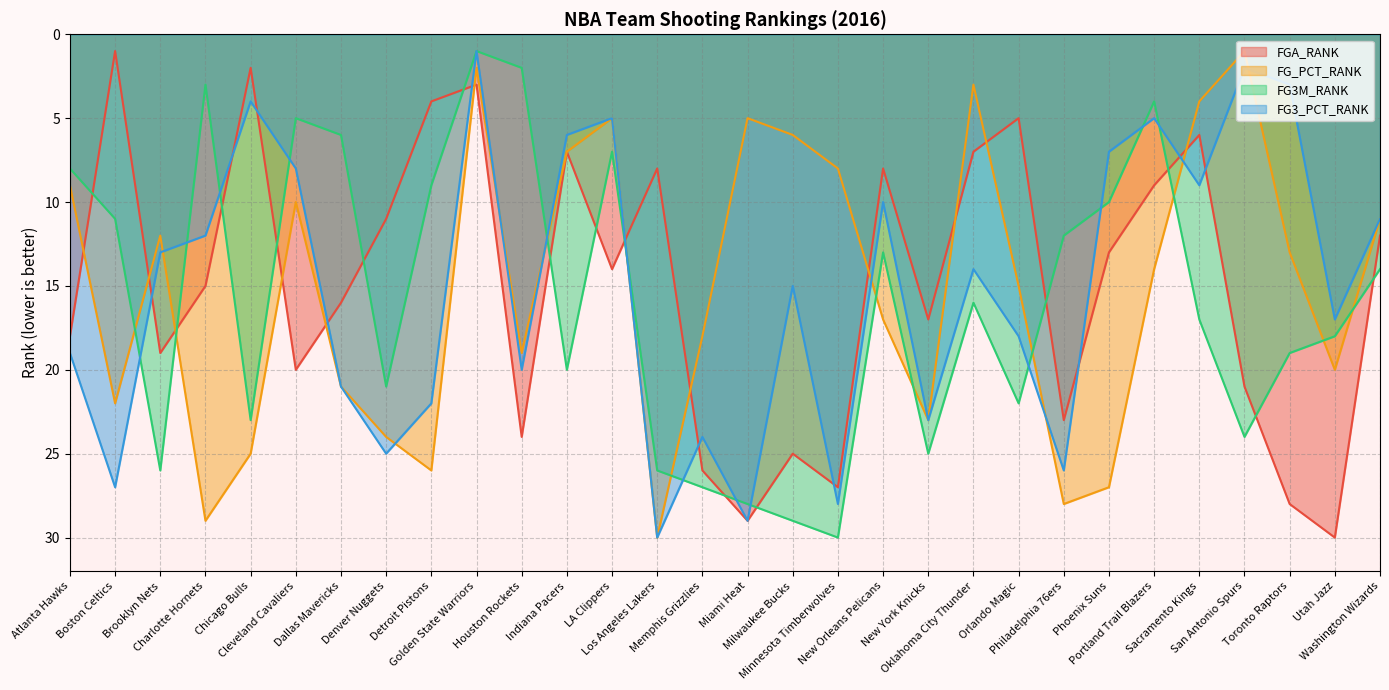

What is the average value of the FGA_RANK series?

15